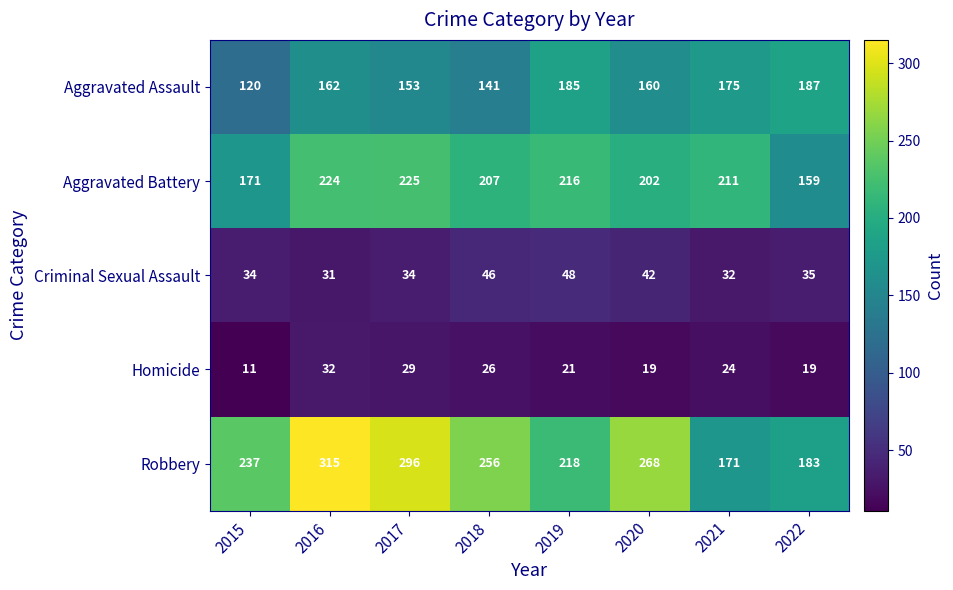

What is the highest value of the Aggravated Battery series?

225